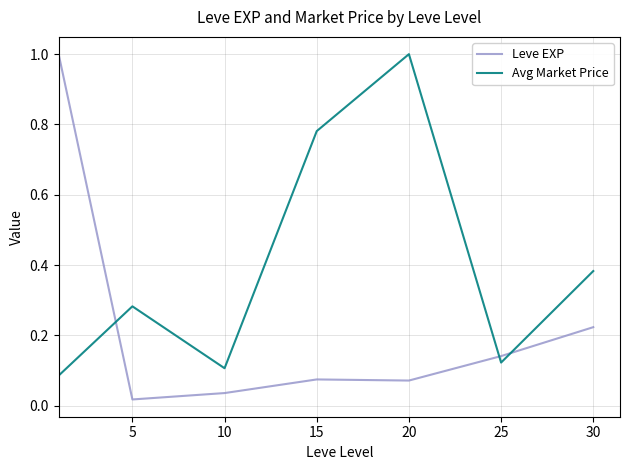

Rank the series by their average value, from lowest to highest.

Leve EXP, Avg Market Price